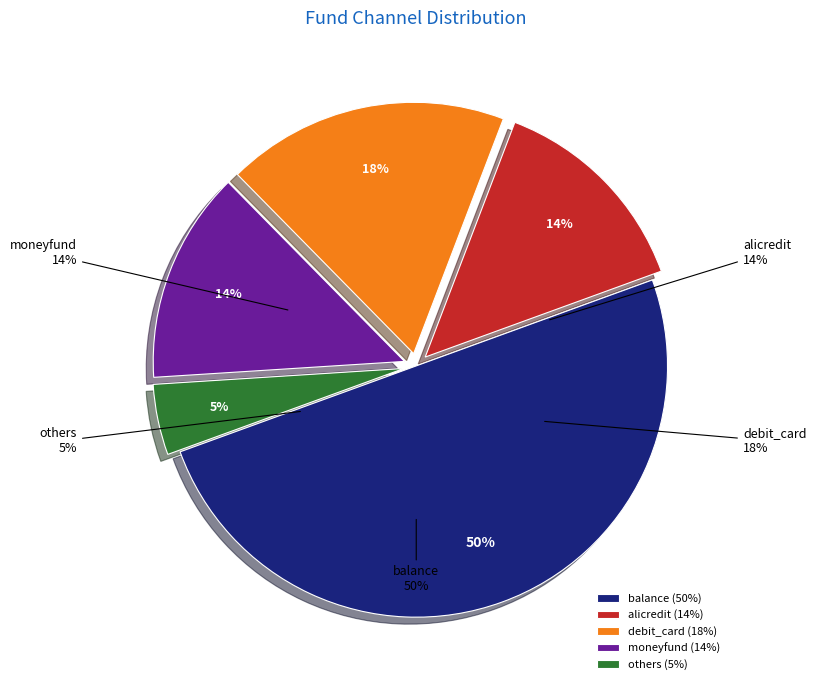

What percentage do debit_card and moneyfund together represent?

31.8%